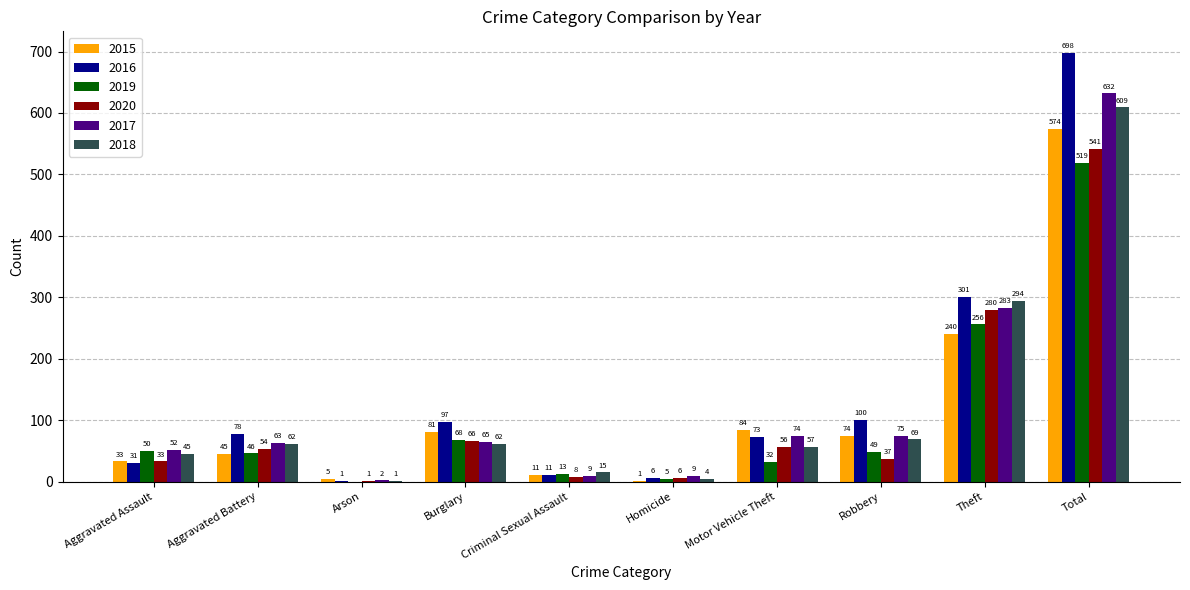

At which label does 2019 first exceed 49?

Aggravated Assault